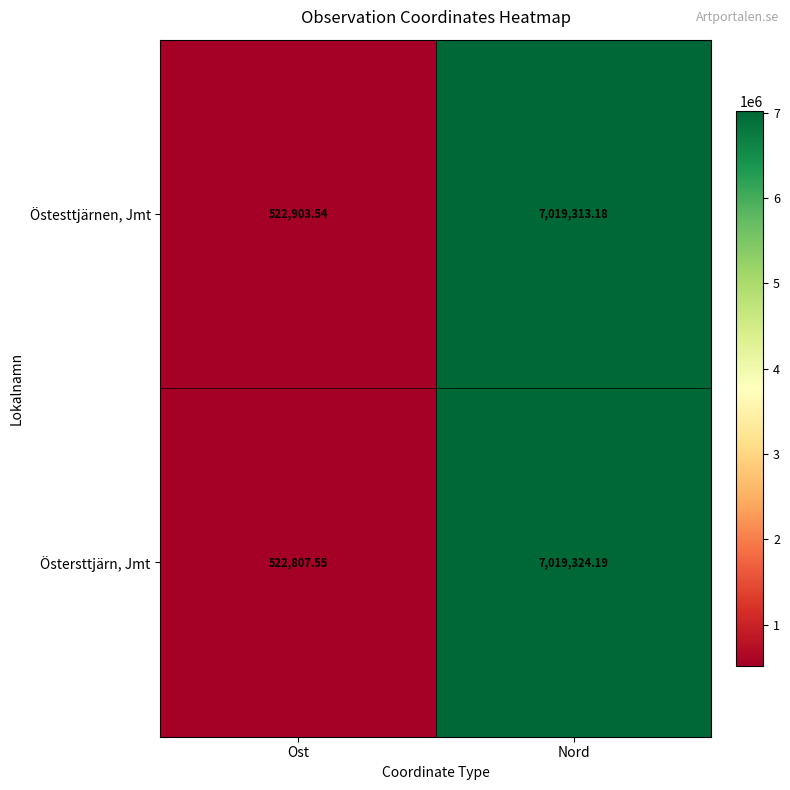

At which category does the chart reach its peak across all series?

Nord